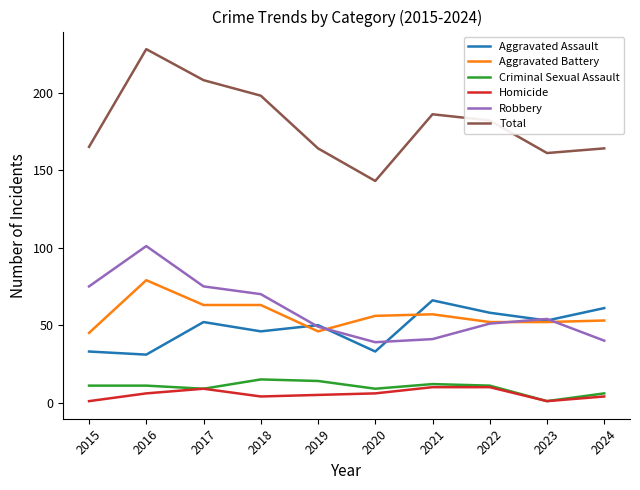

What is the total value across all series at 2020?

286